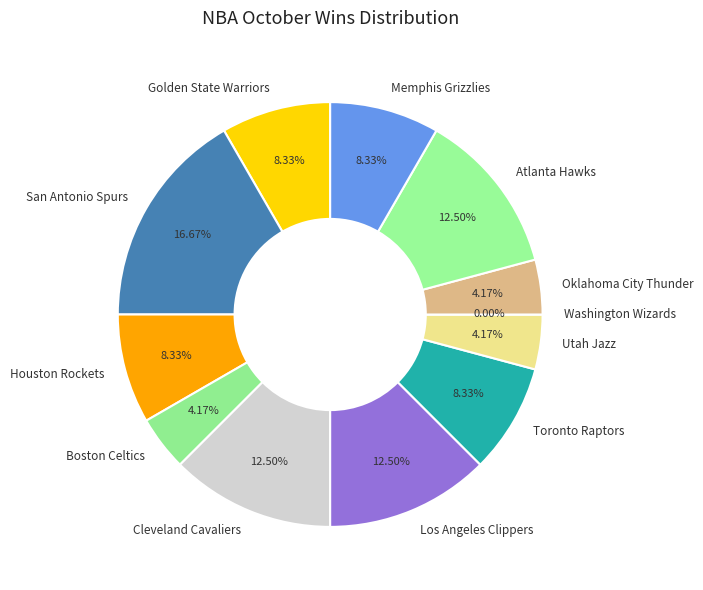

True or false: San Antonio Spurs accounts for 1% of the total.

False